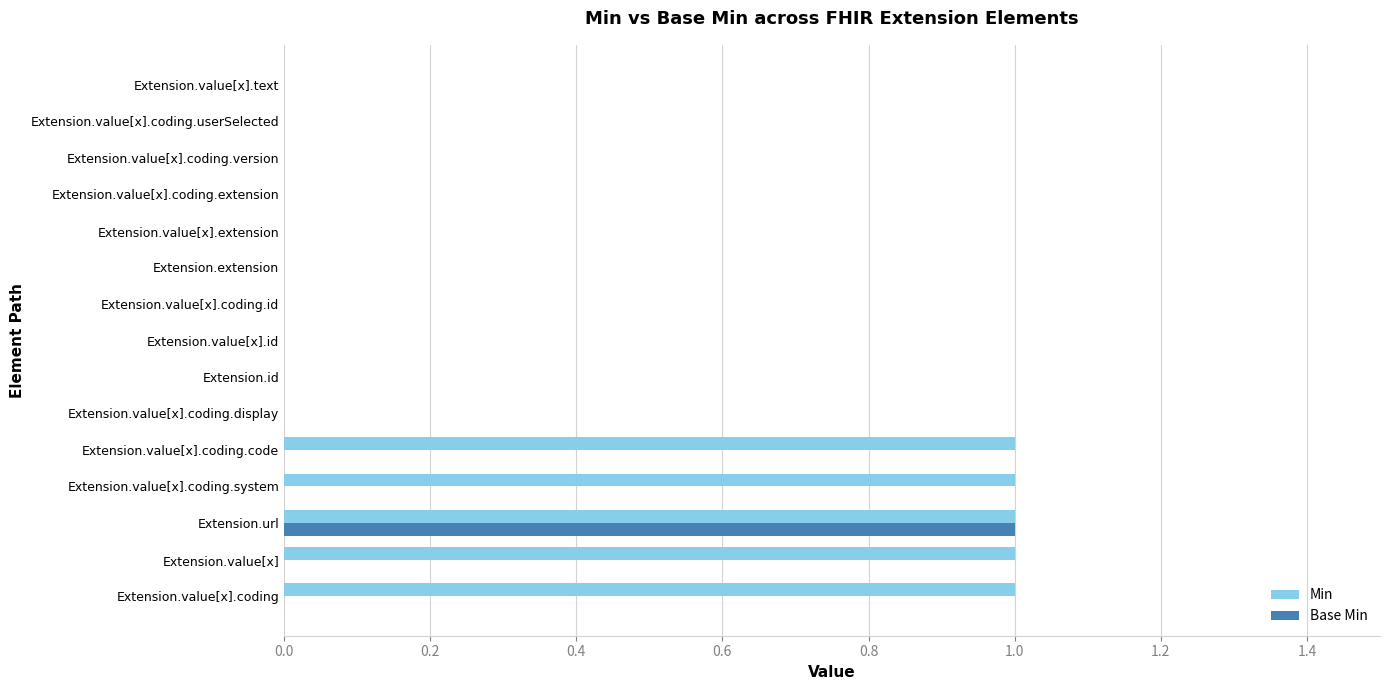

At which category is the sum across all series the highest?

Extension.url